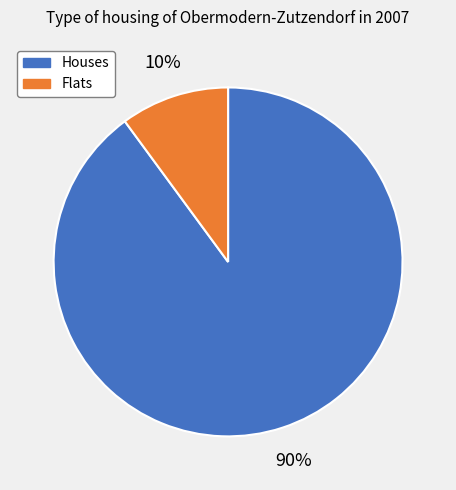

How many slices are in this pie chart?

2